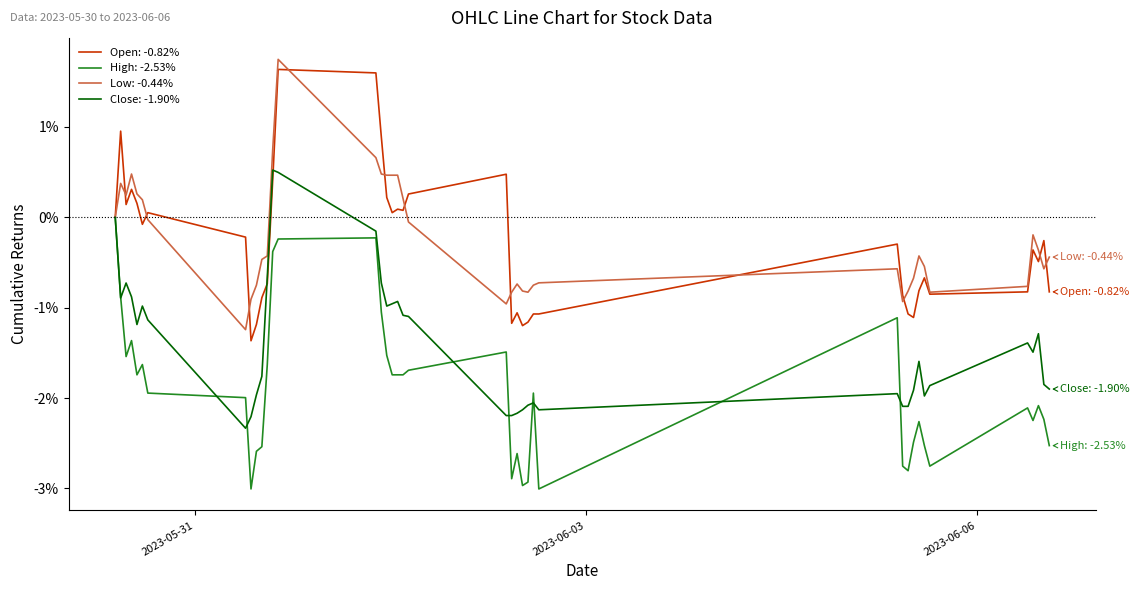

Does the chart have visible grid lines?

No